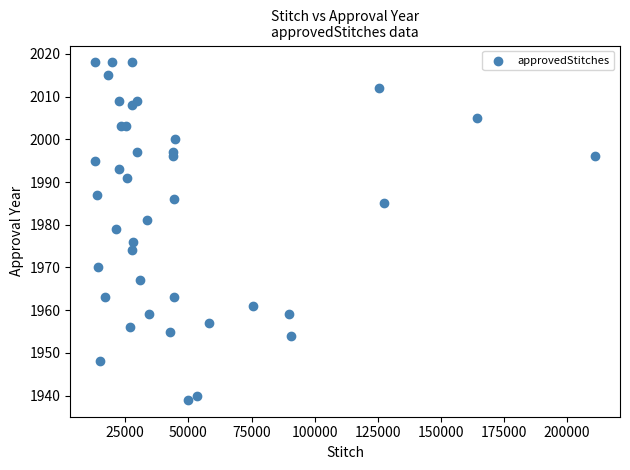

What Y value in the scatter plot is closest to 1978?

1979